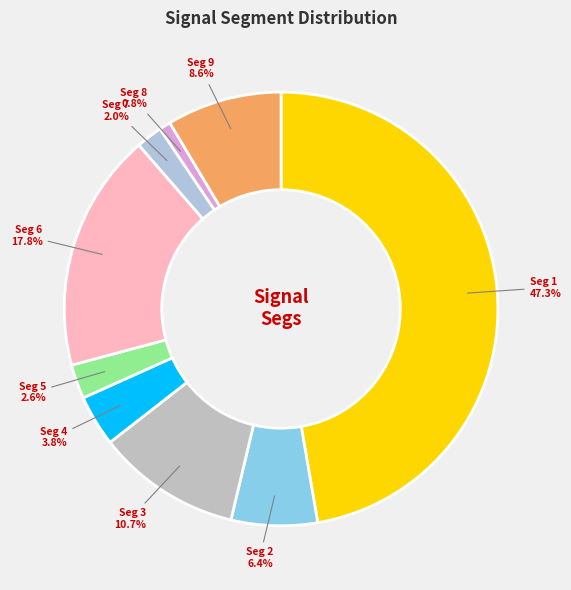

What is the largest slice in the pie chart?

signal segment 1